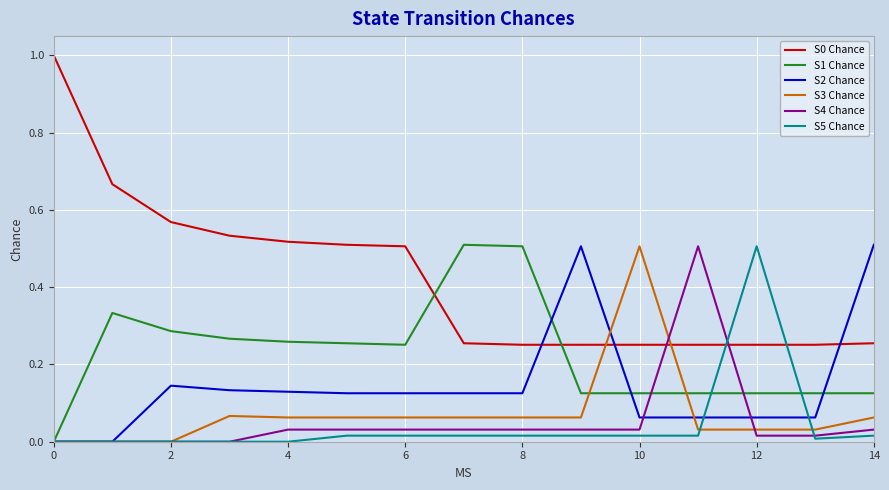

What is the maximum value shown in the chart?

1.0